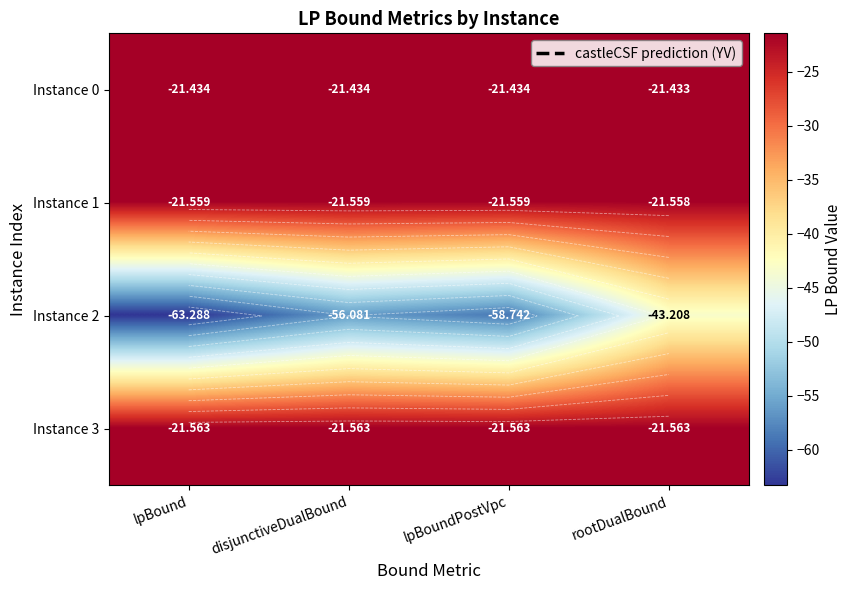

Is it true that Instance 3 equals -21.6 at lpBoundPostVpc?

True